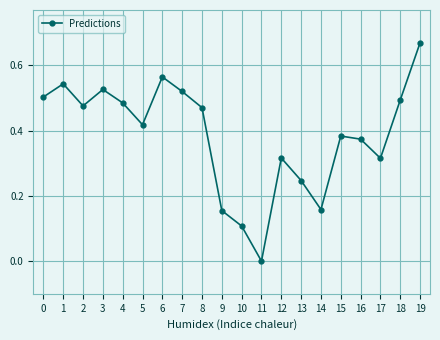

How many values are above zero?

19